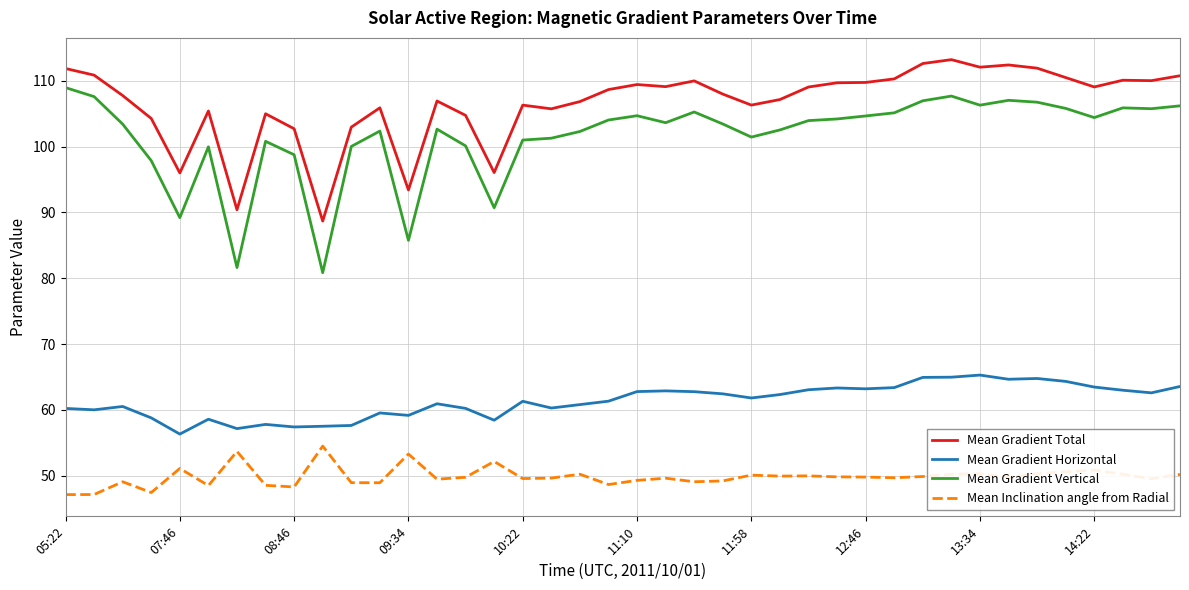

Rank the series by their maximum value, from lowest to highest.

Mean Inclination angle from Radial, Mean Gradient Horizontal, Mean Gradient Vertical, Mean Gradient Total